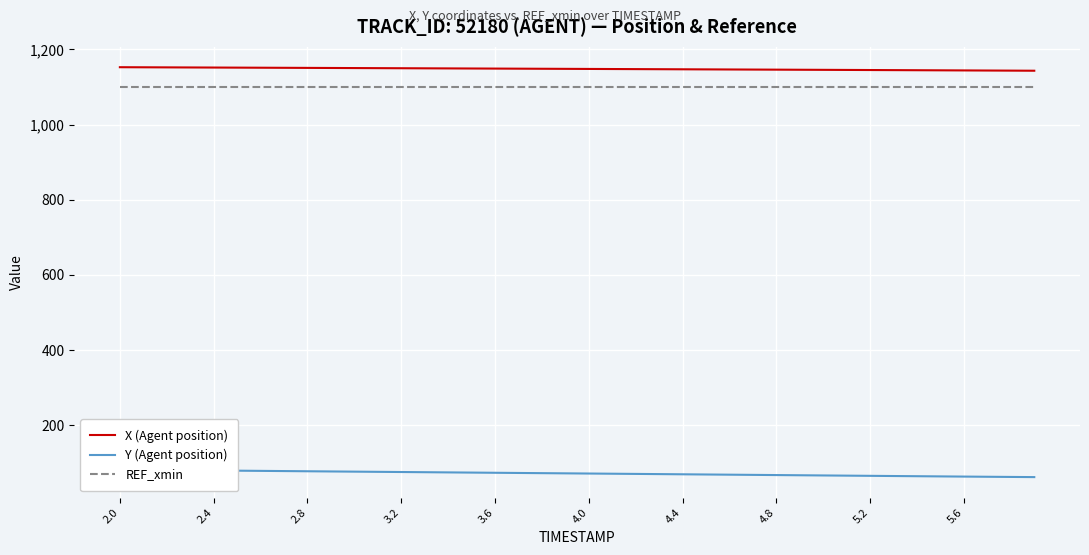

True or false: REF_xmin and X (Agent position) cross at least once.

False